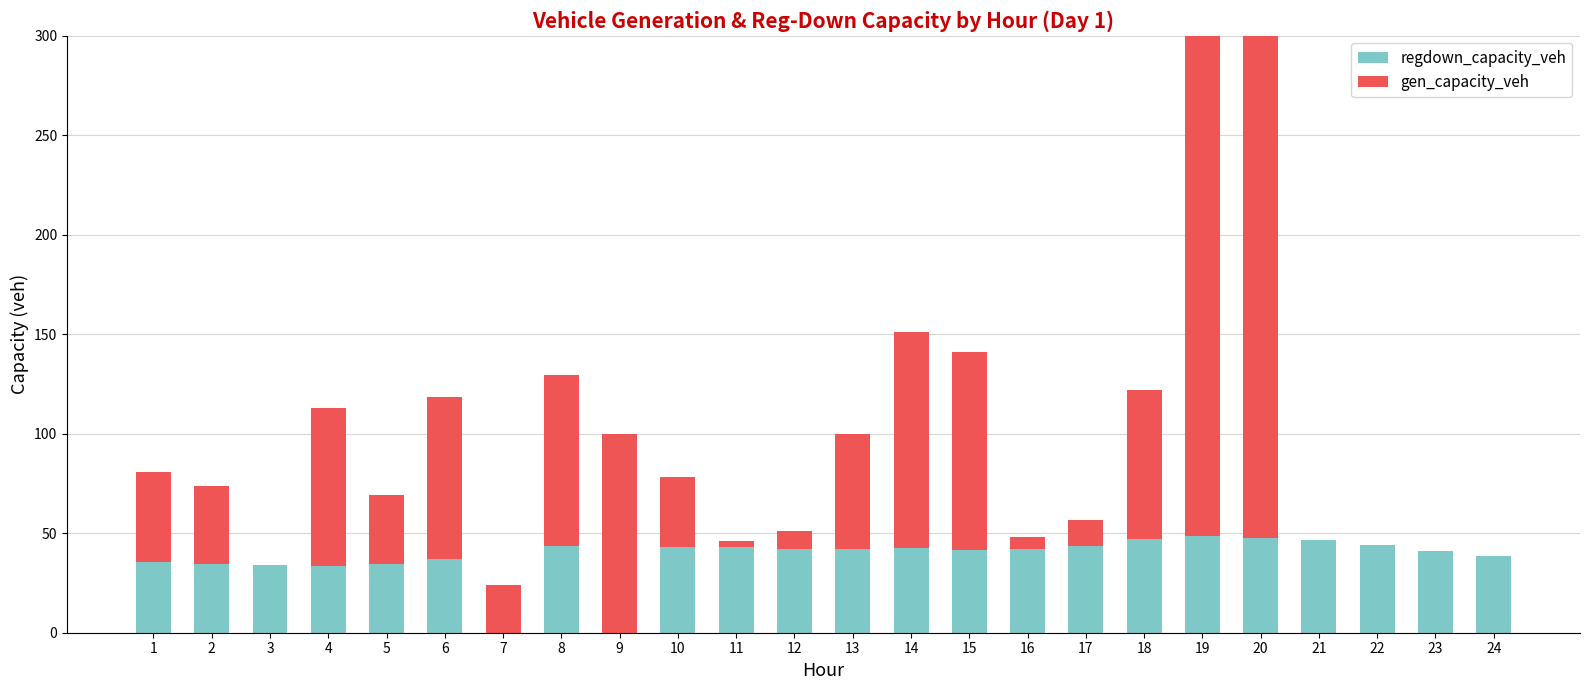

How many data points in gen_capacity_veh are above 39?

12